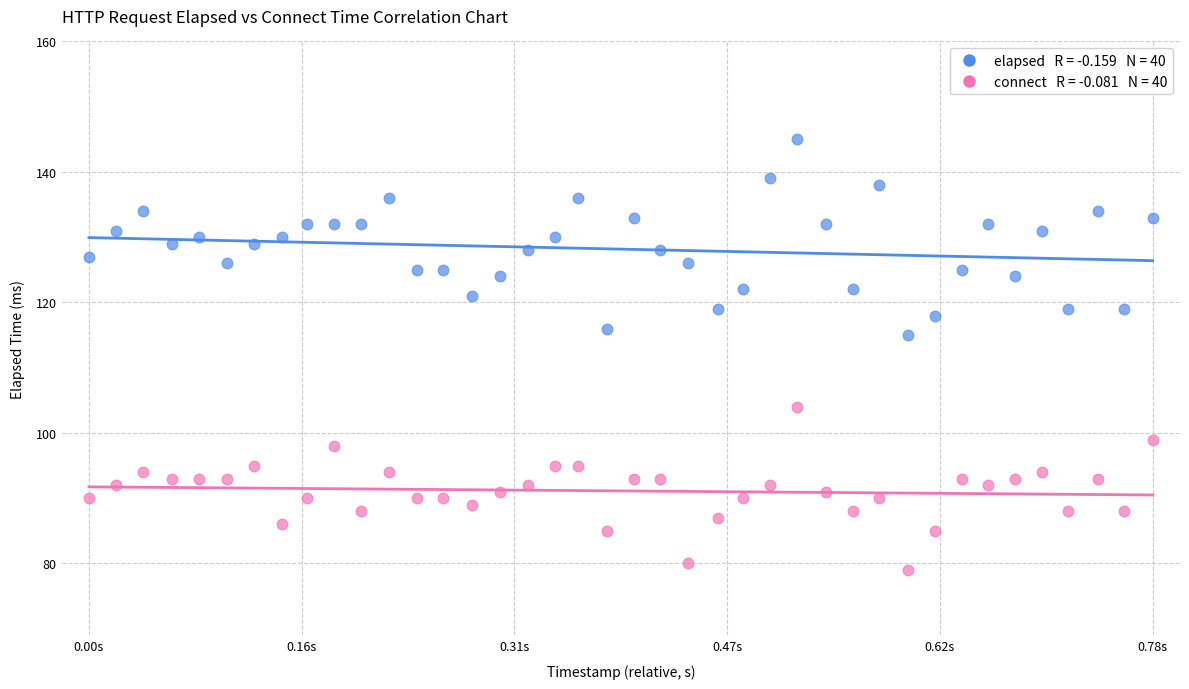

Across all series, what Y value is closest to 112?

115